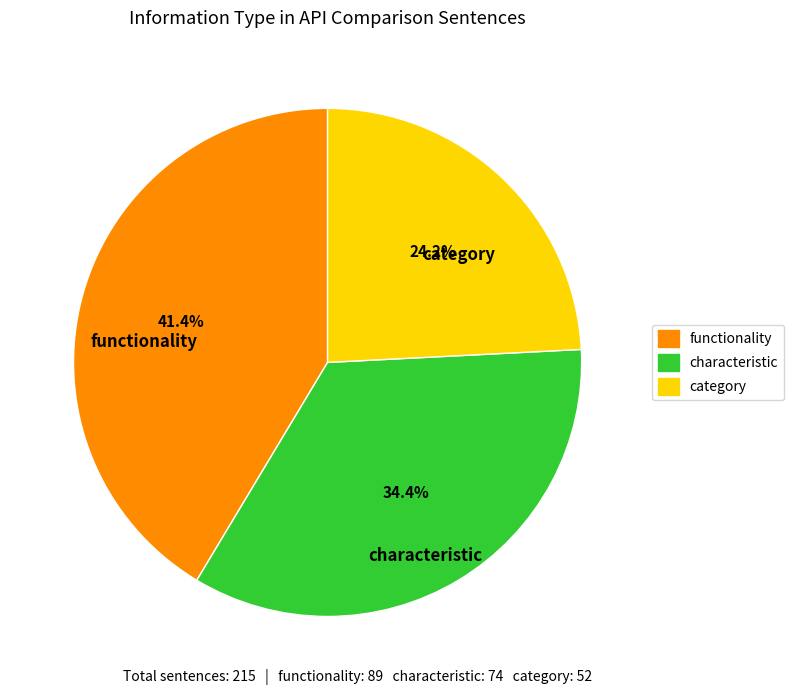

To the nearest percent, what is the average slice percentage?

33%